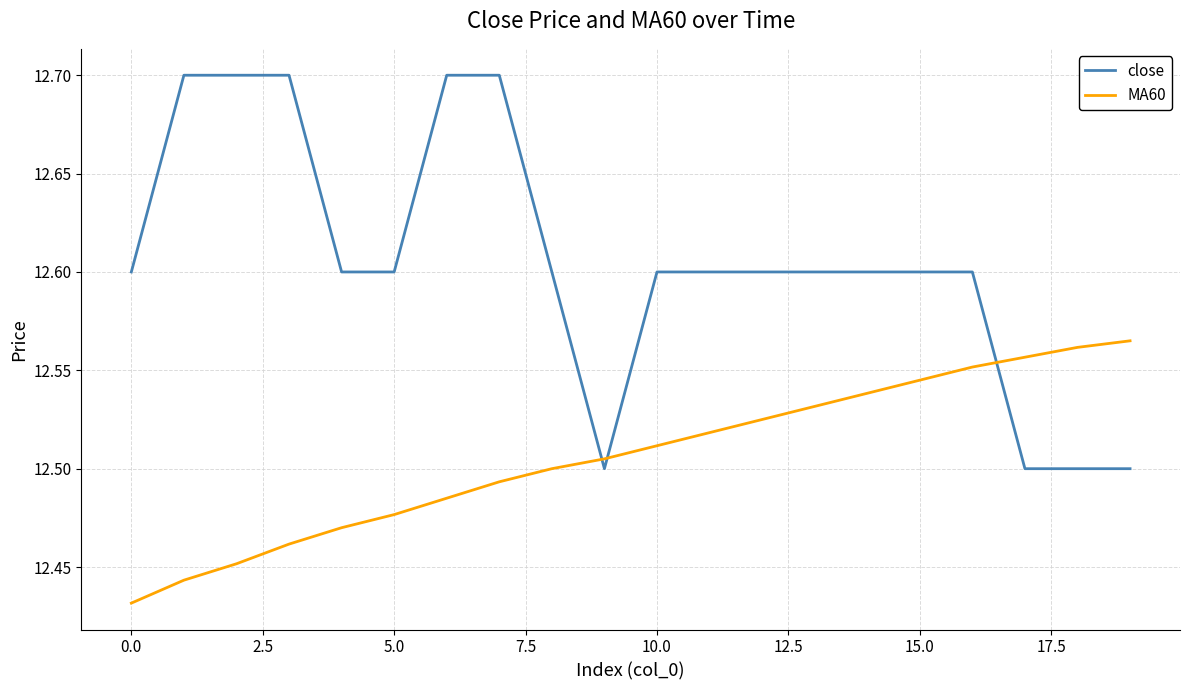

List the series in order of their peak value, highest first.

close, MA60